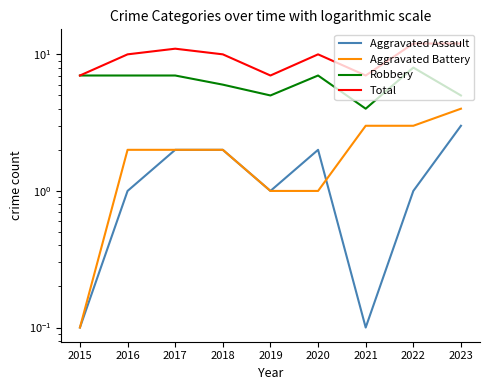

The value of Aggravated Assault at 2020 is 1.2. True or false?

False